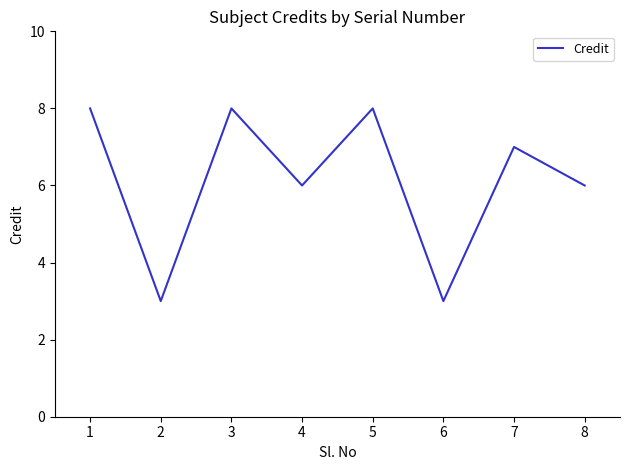

Is it true that the value at 3 is 3?

False